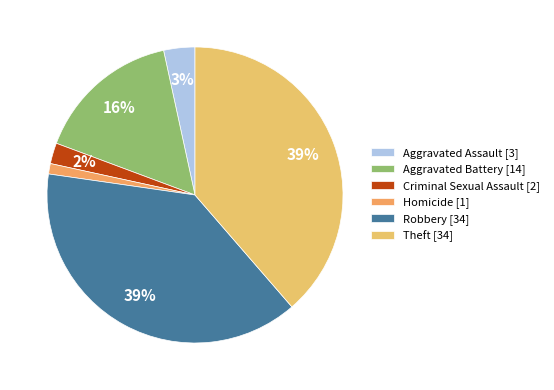

What is the largest slice in the pie chart?

Robbery